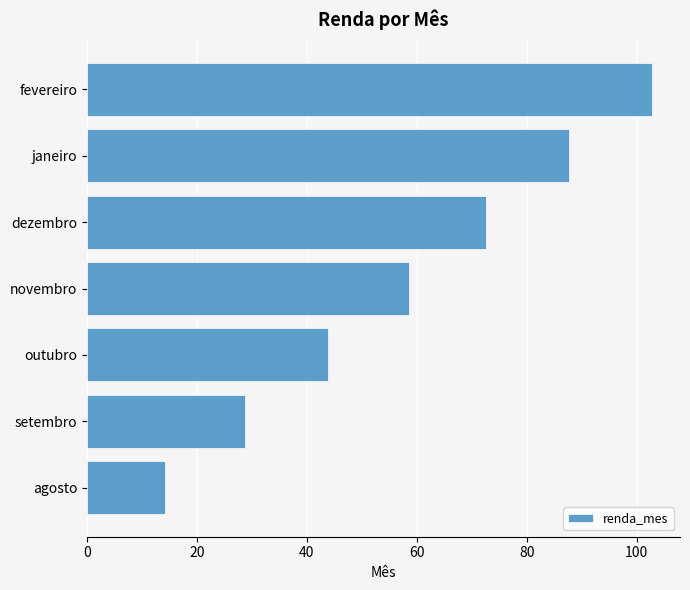

What is the average value?

58.3